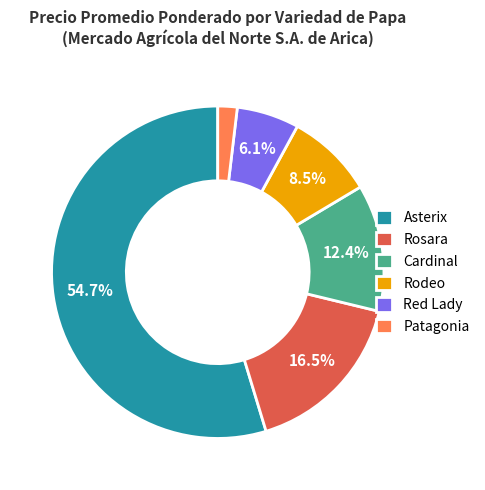

Which category has the biggest portion of the pie?

Asterix